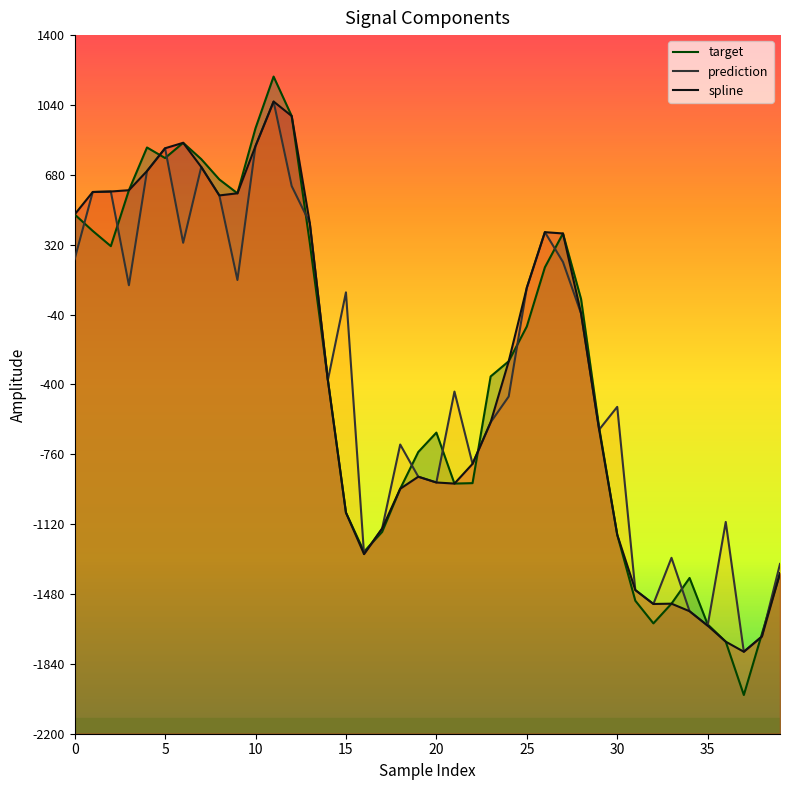

Which category has the highest value in the spline series?

11